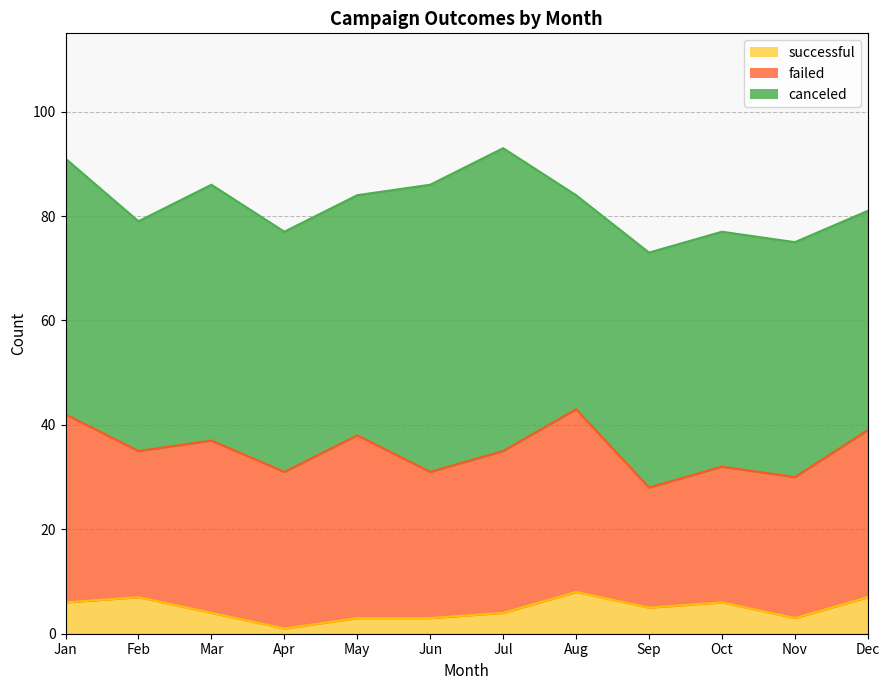

At which label does failed first exceed 31?

Jan